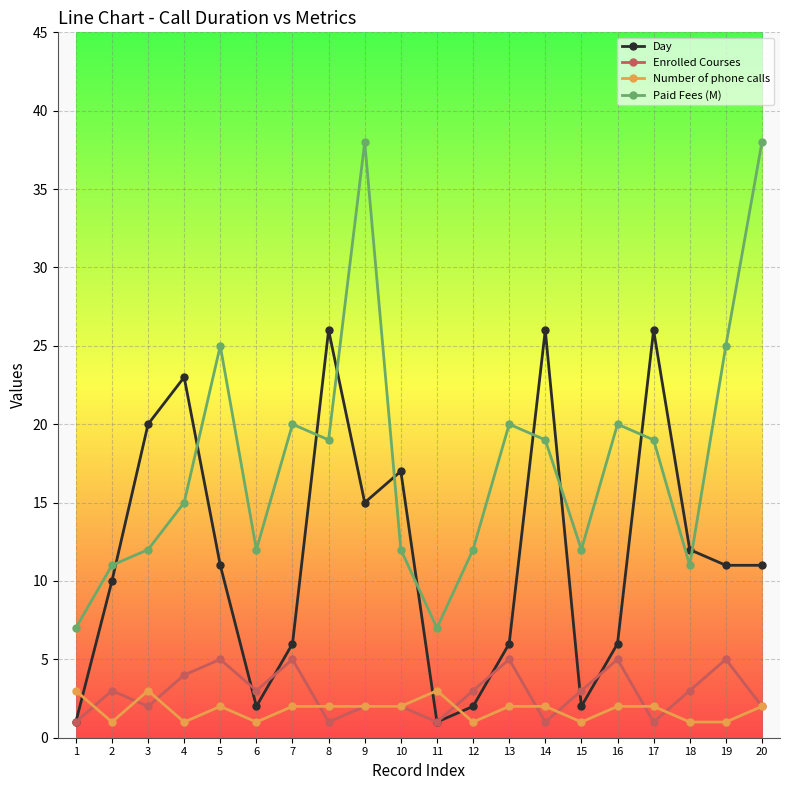

What is the sum of the Enrolled Courses values at 6 and 17?

4